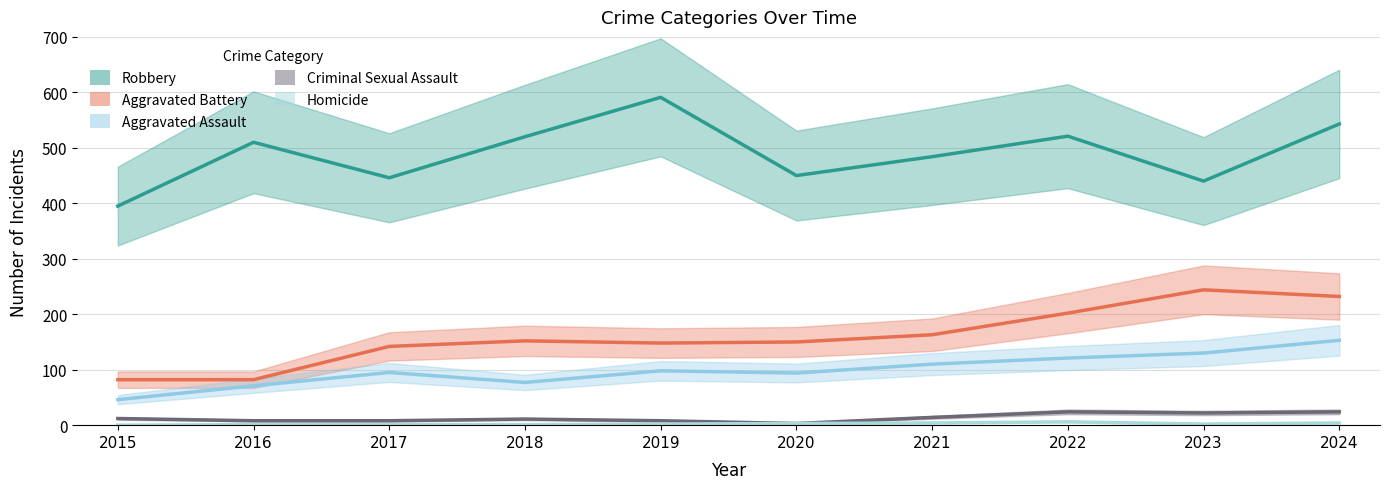

What is the sum of the Robbery values at 2019 and 2024?

1134